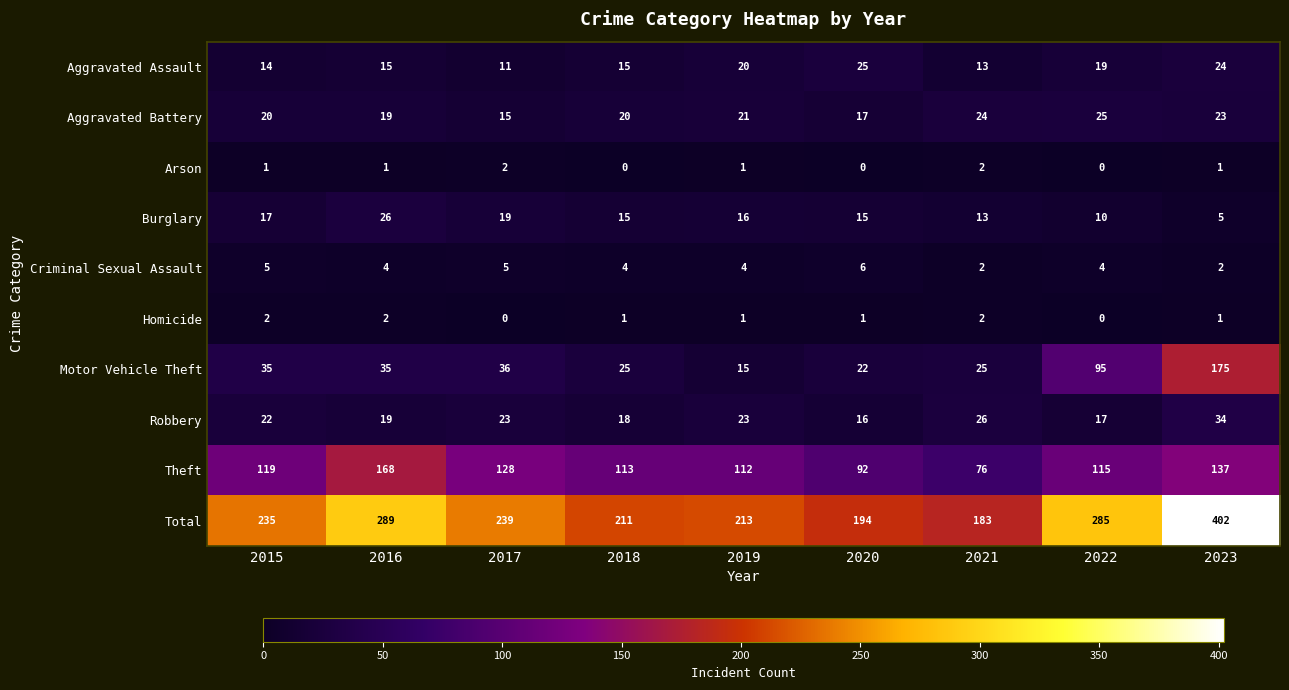

Which series has the widest spread of values?

Total